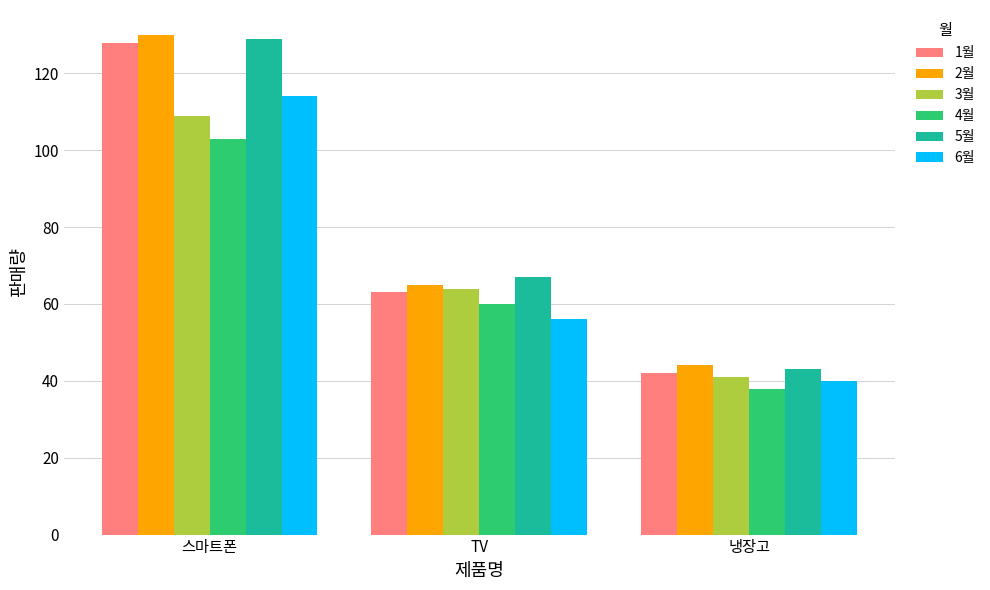

What are all the series names shown in the legend?

1월, 2월, 3월, 4월, 5월, 6월